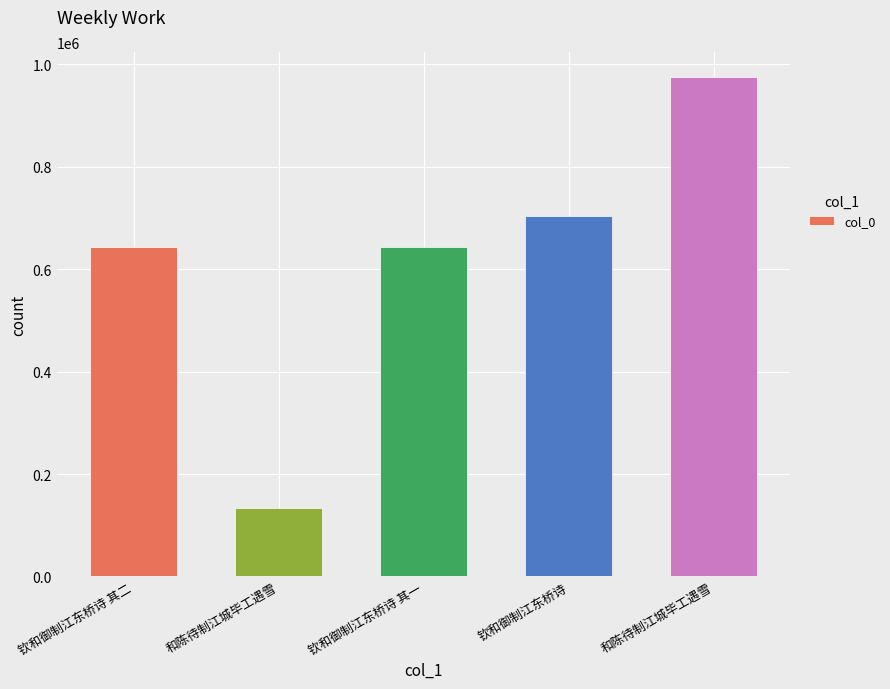

Which category has the highest value across all series?

和陈待制江城毕工遇雪